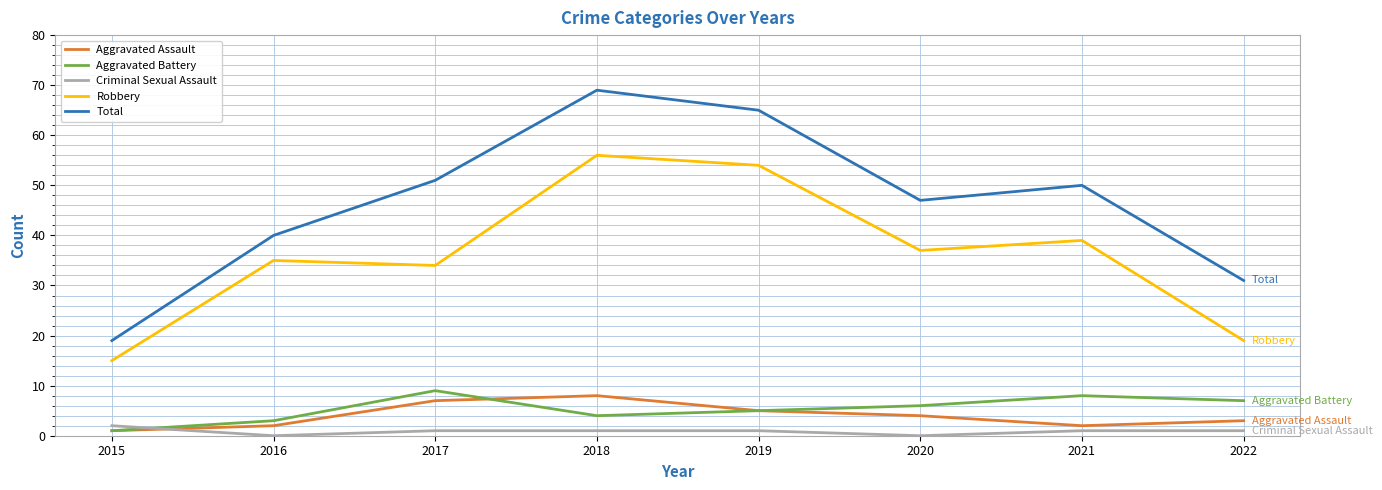

What is the spread (max minus min) of values at 2016?

40